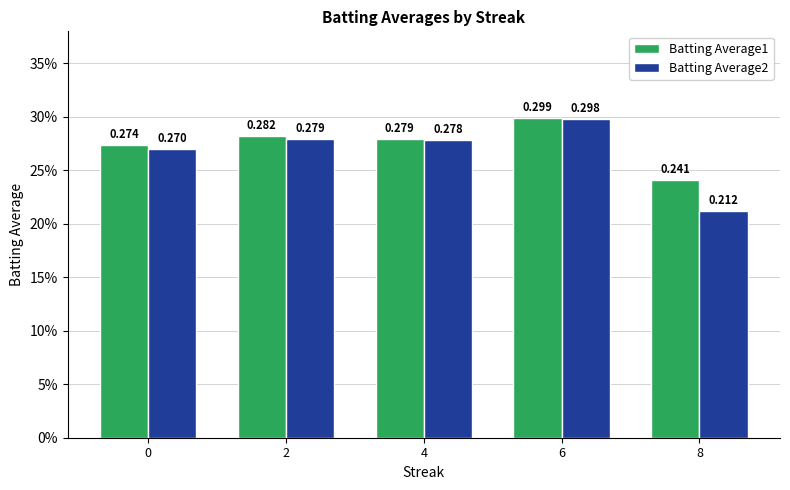

At how many categories does at least one series exceed 0?

5